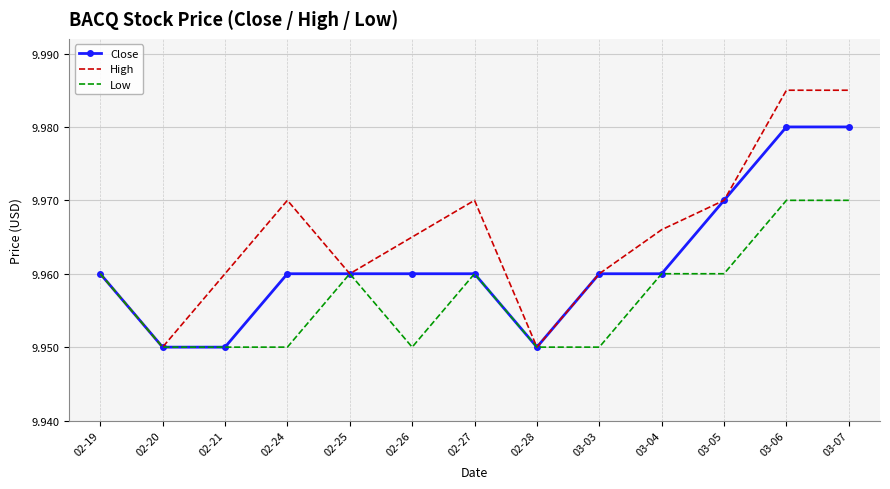

Count the Low values in the range 9 to 10.

13